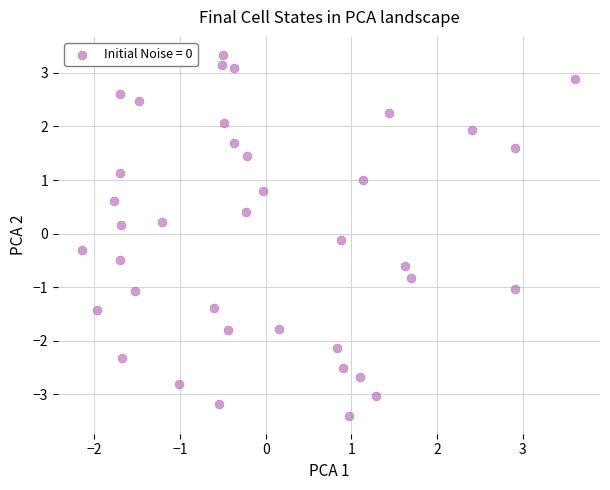

What is the range of Y values (max minus min)?

6.7